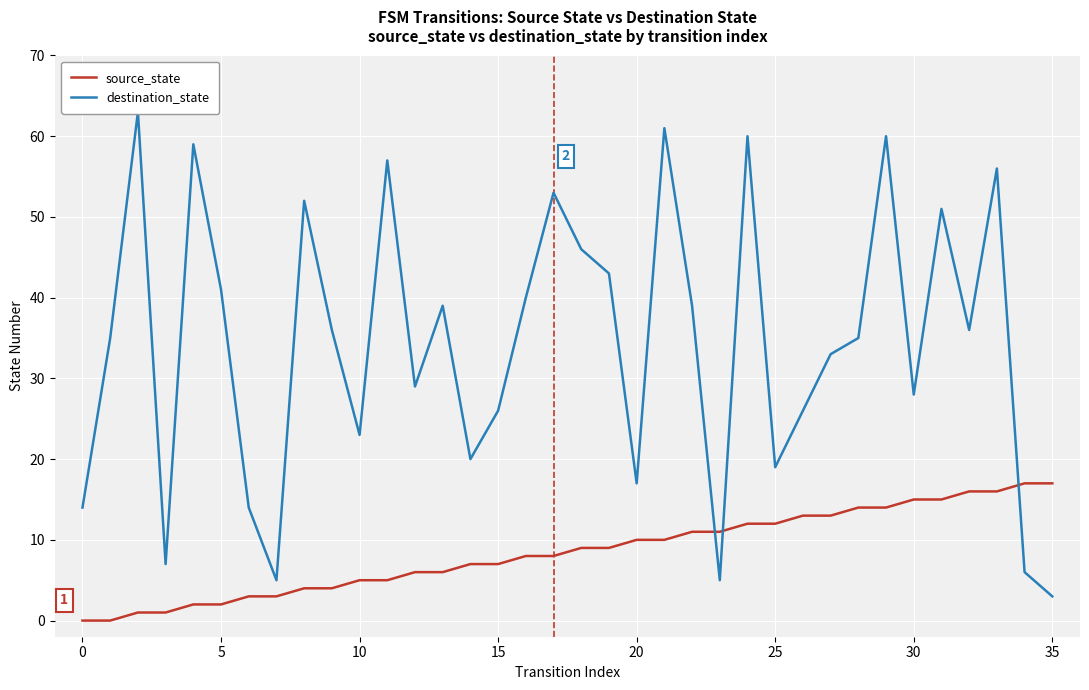

Is it true that source_state equals 17 at 35?

True